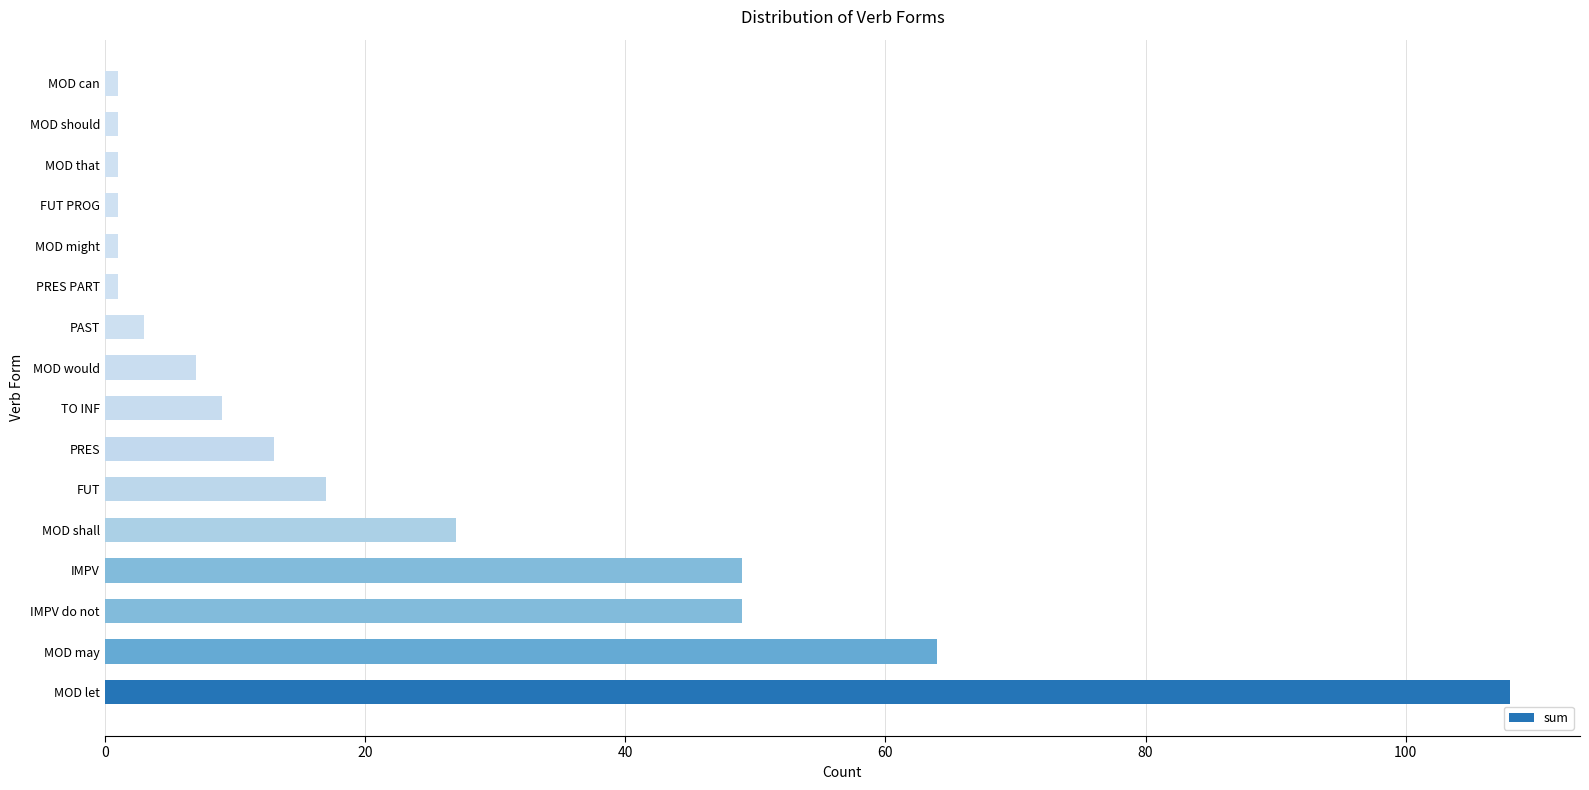

True or false: the data shows 27 at MOD shall.

True